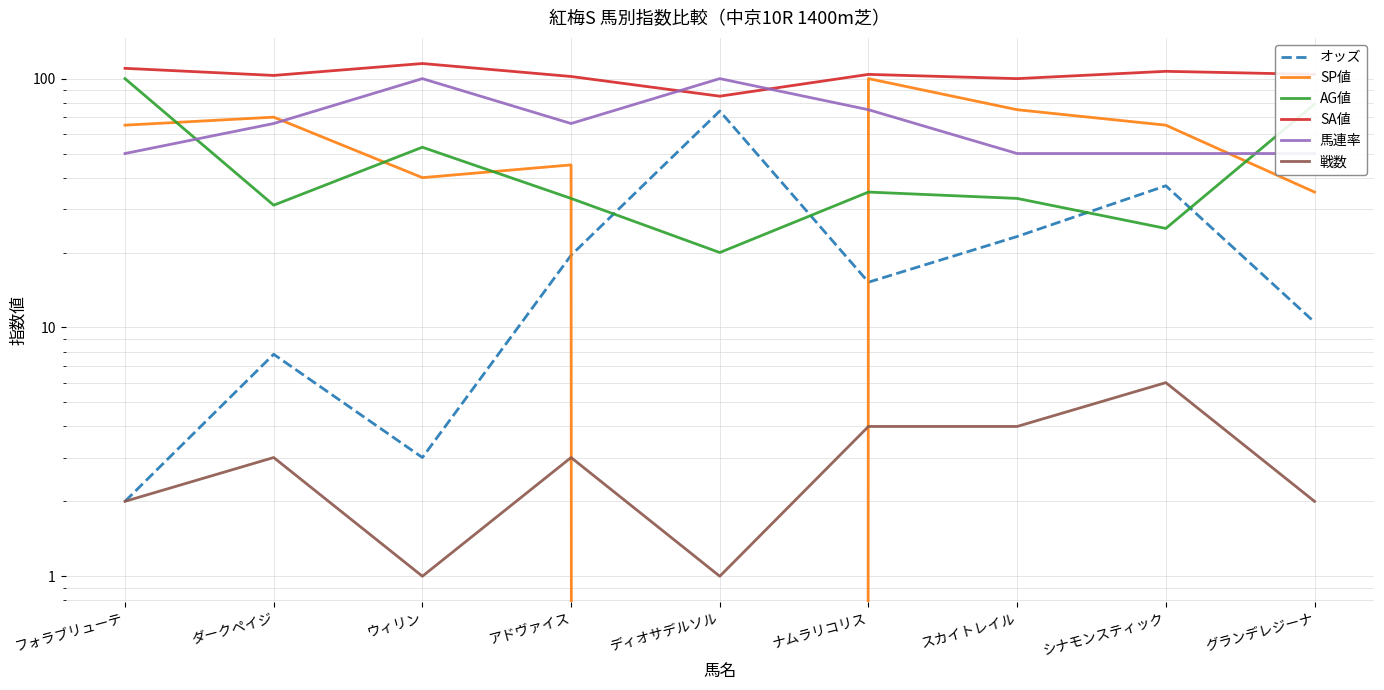

Reading right to left, transcribe all the data shown in this chart.

オッズ: 10.5	37.1	23.2	15.2	74.1	19.5	3.0	7.8	2.0
SP値: 35.0	65.0	75.0	100.0	0.0	45.0	40.0	70.0	65.0
AG値: 79.0	25.0	33.0	35.0	20.0	33.0	53.0	31.0	100.0
SA値: 104.0	107.0	100.0	104.0	85.0	102.0	115.0	103.0	110.0
馬連率: 50.0	50.0	50.0	75.0	100.0	66.0	100.0	66.0	50.0
戦数: 2.0	6.0	4.0	4.0	1.0	3.0	1.0	3.0	2.0